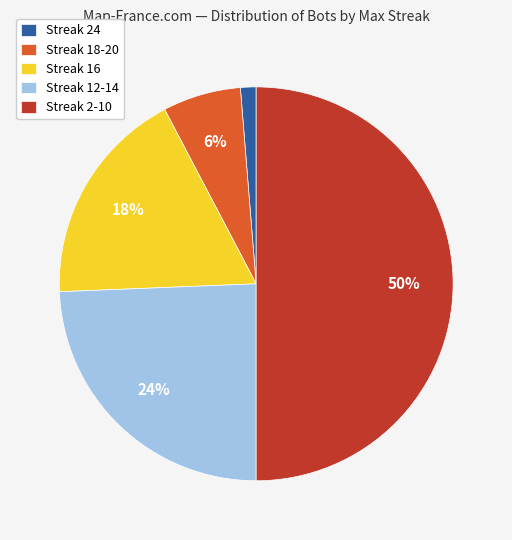

Rank the categories by value from lowest to highest.

Streak 24, Streak 18-20, Streak 16, Streak 12-14, Streak 2-10